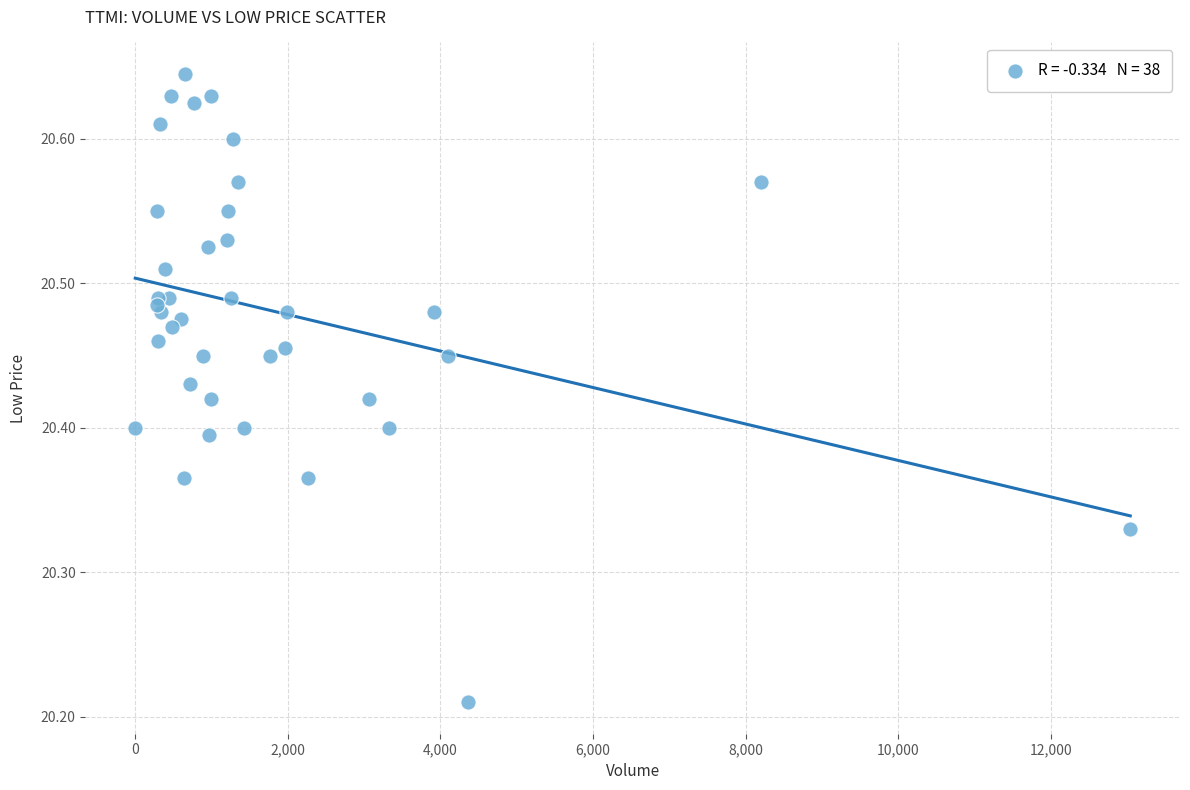

What is the range of X values (max minus min)?

13039.0